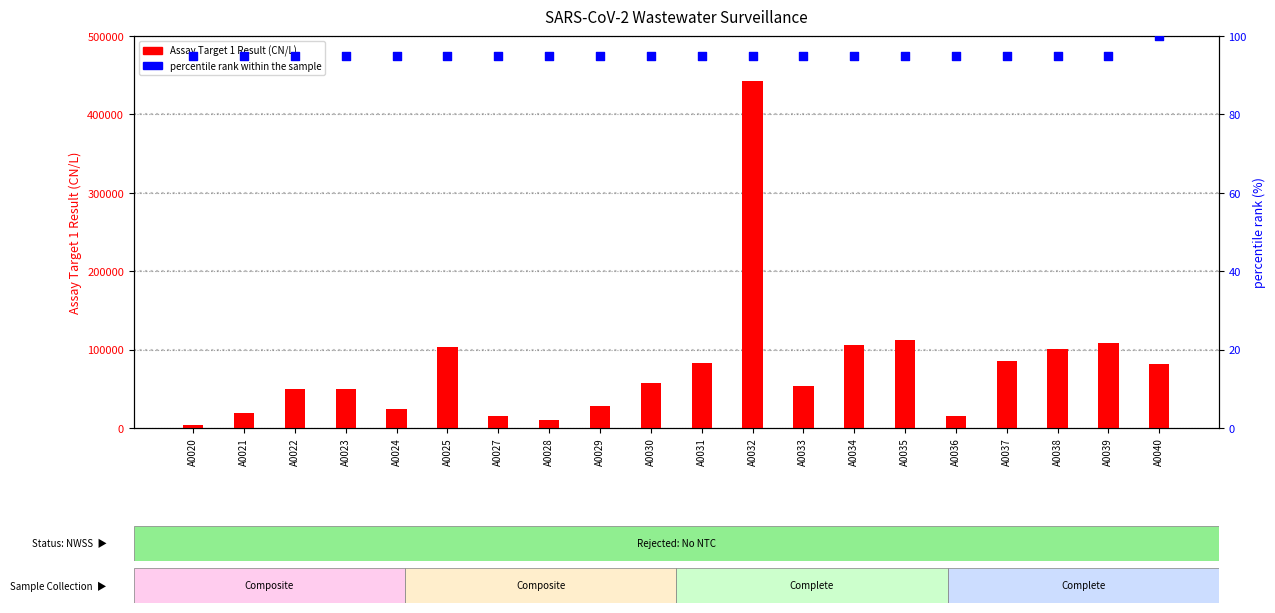

At how many categories does at least one series exceed 405113?

1